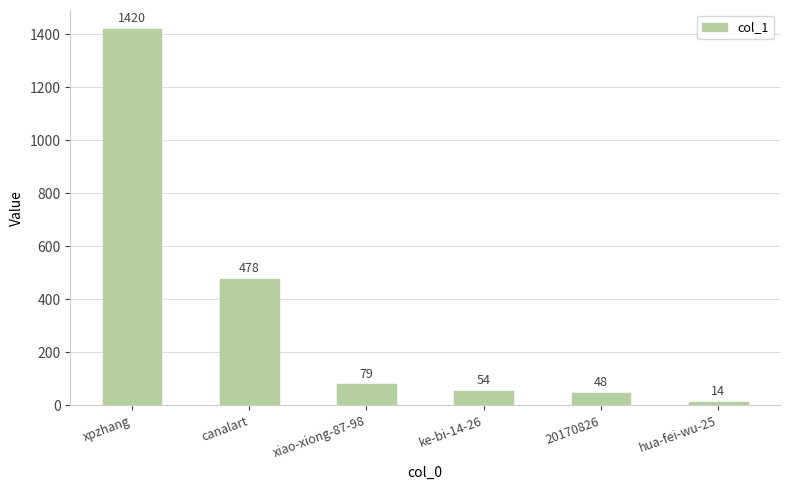

Reading left to right, extract all data points from this chart.

1420	478	79	54	48	14